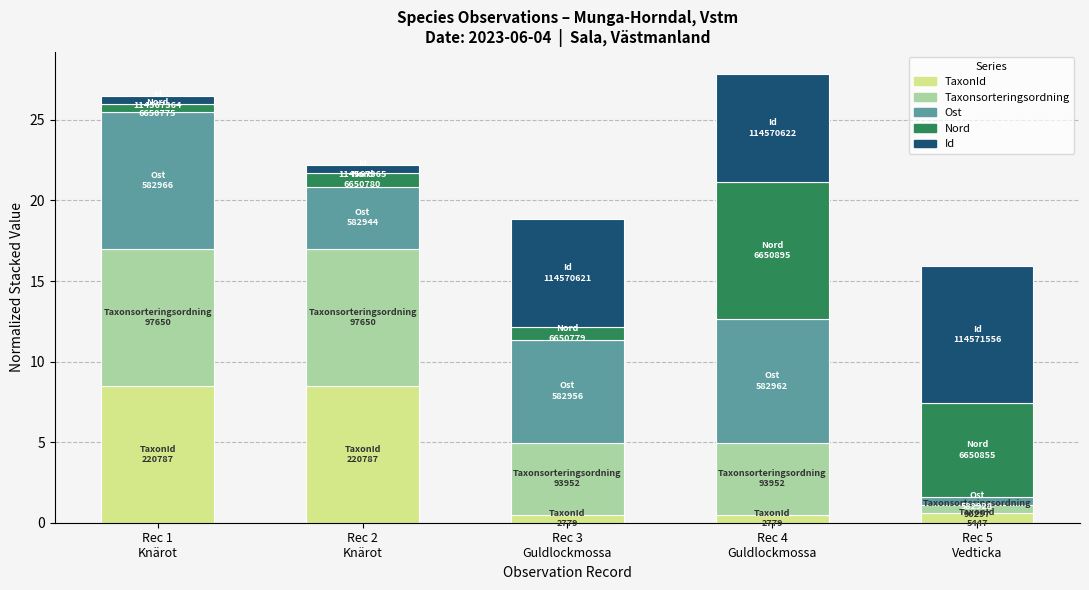

Between Rec 2
Knärot and Rec 4
Guldlockmossa, which is larger?

Rec 2
Knärot